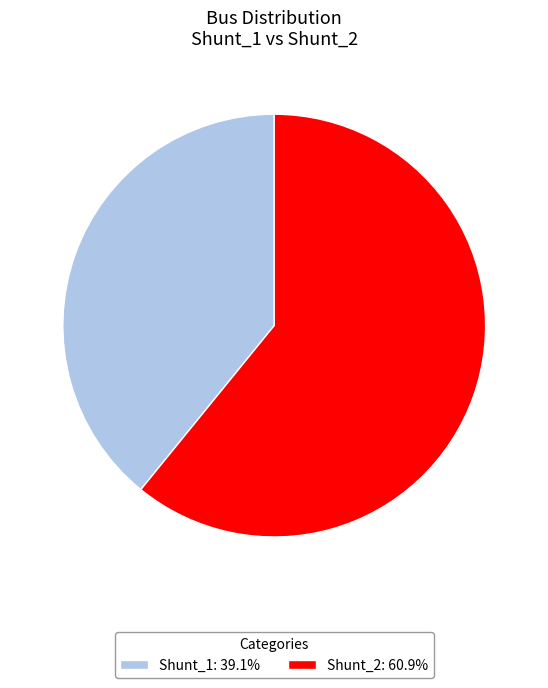

Does Shunt_1 represent more than half of the total?

No